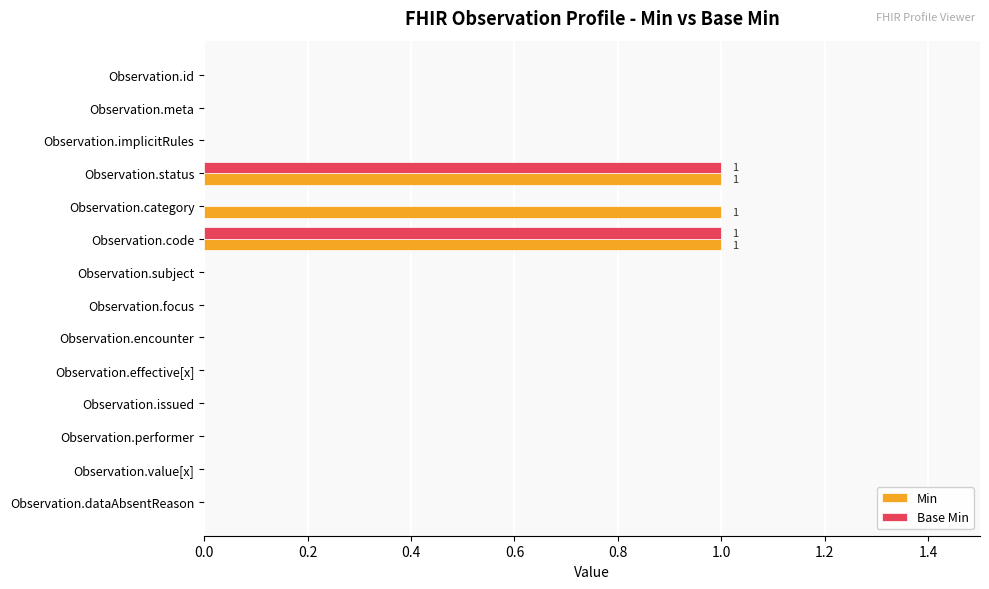

How many series are shown in this chart?

2